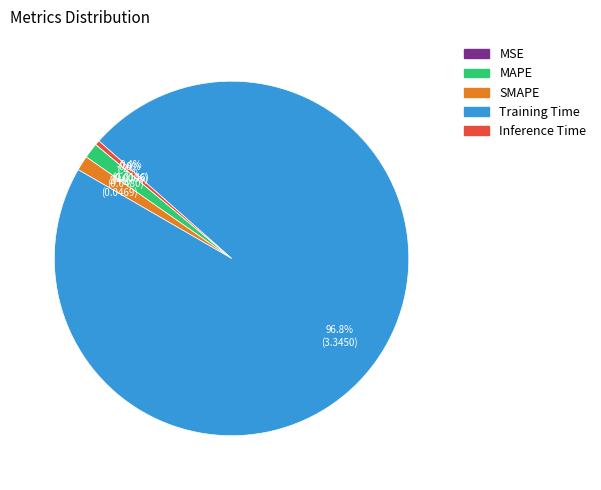

Between SMAPE and Inference Time, which is larger?

SMAPE